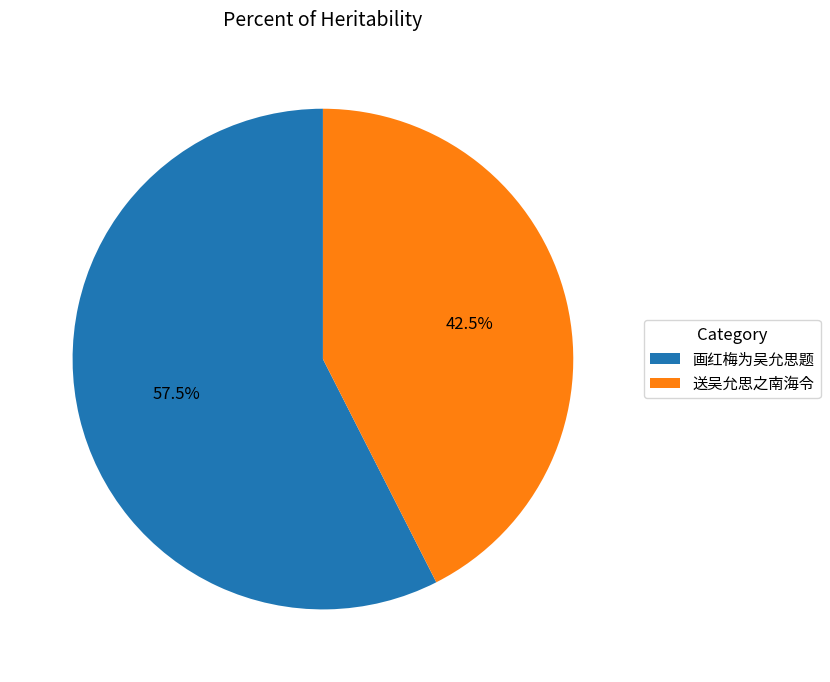

What is the largest slice in the pie chart?

画红梅为吴允思题